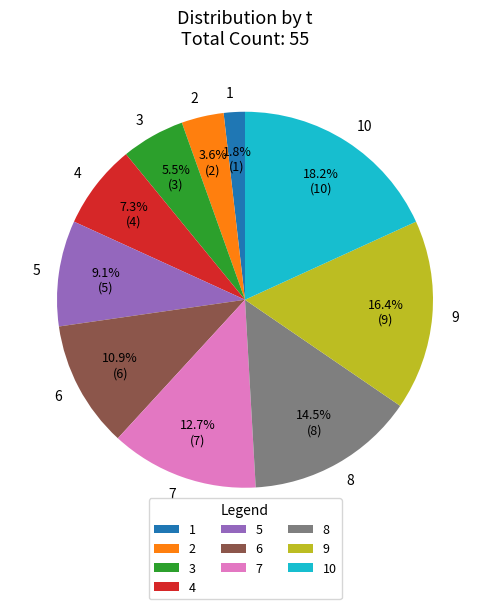

Is the sum of 4 and 10 greater than half?

No